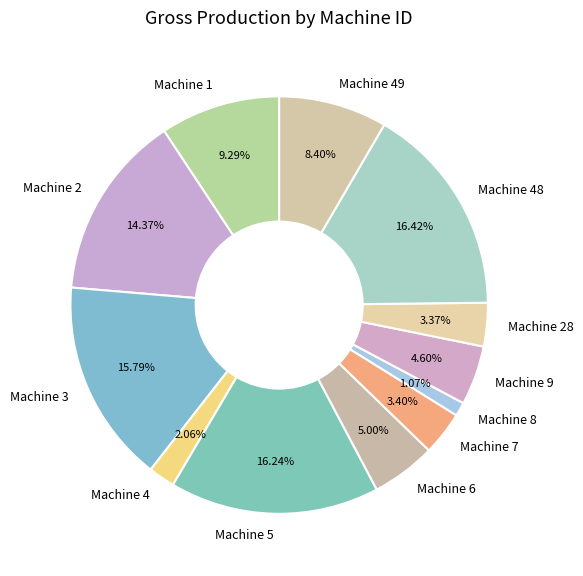

Does Machine 1 represent more than half of the total?

No